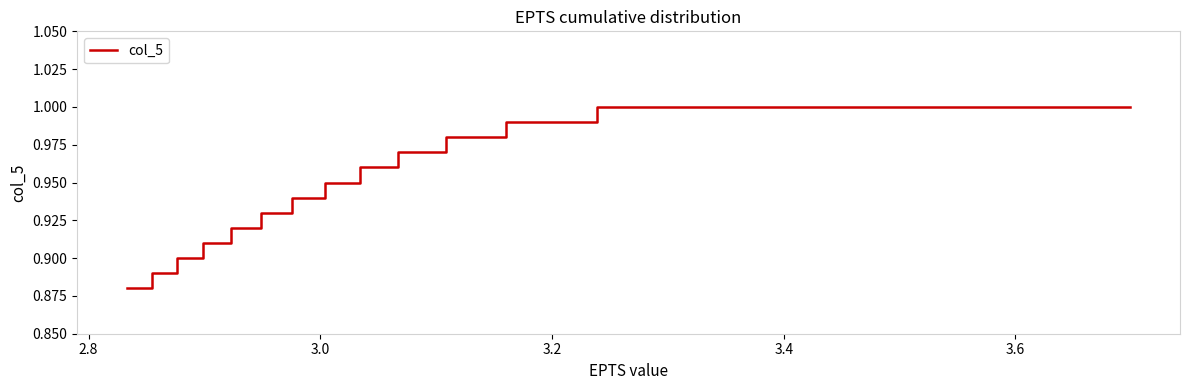

What is the smallest value displayed?

0.9